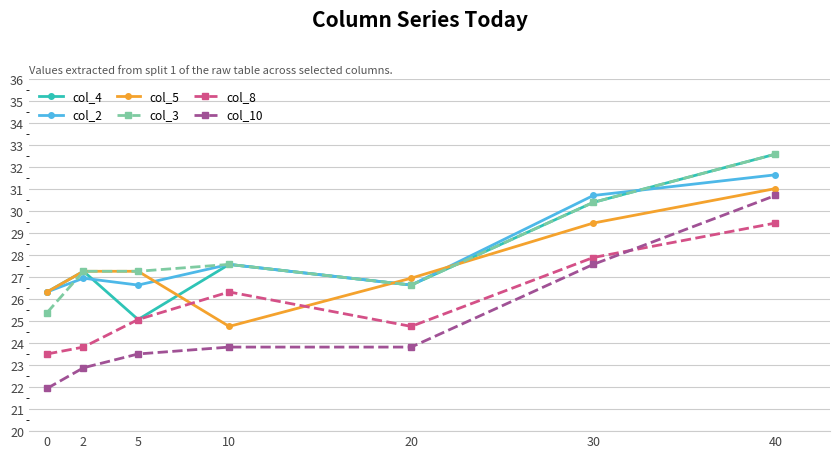

True or false: col_10 has more than 2 interior local peaks.

False